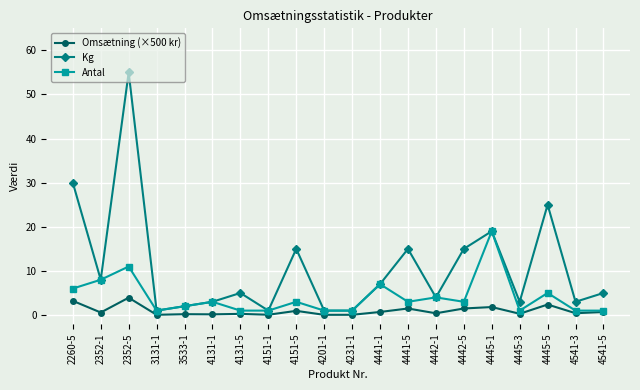

Does the chart have visible grid lines?

Yes